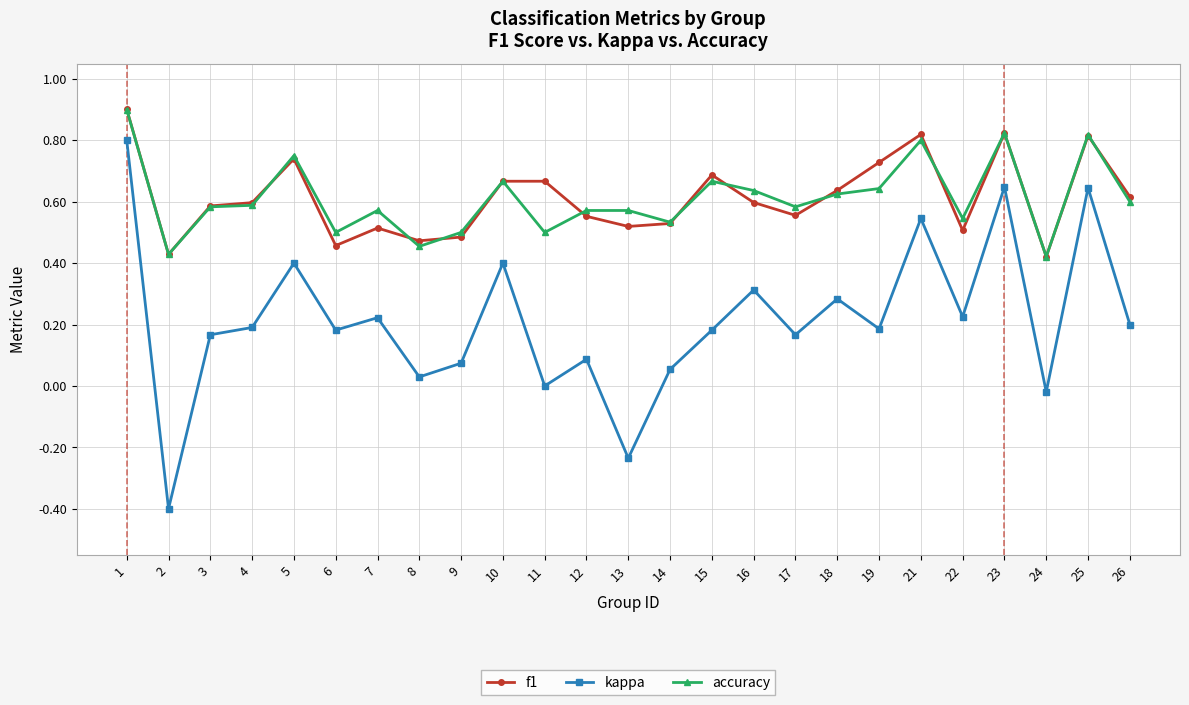

What is the maximum value for f1?

0.9